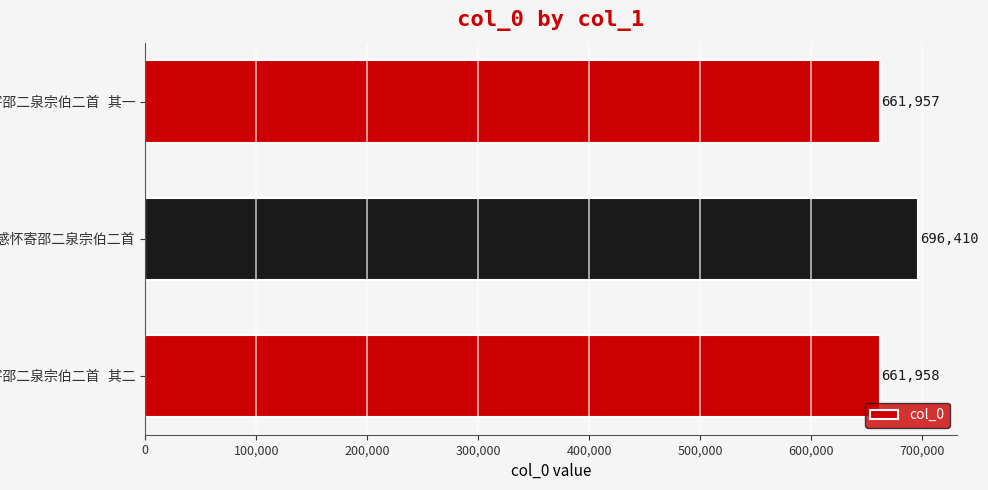

What is the greatest value displayed?

696410